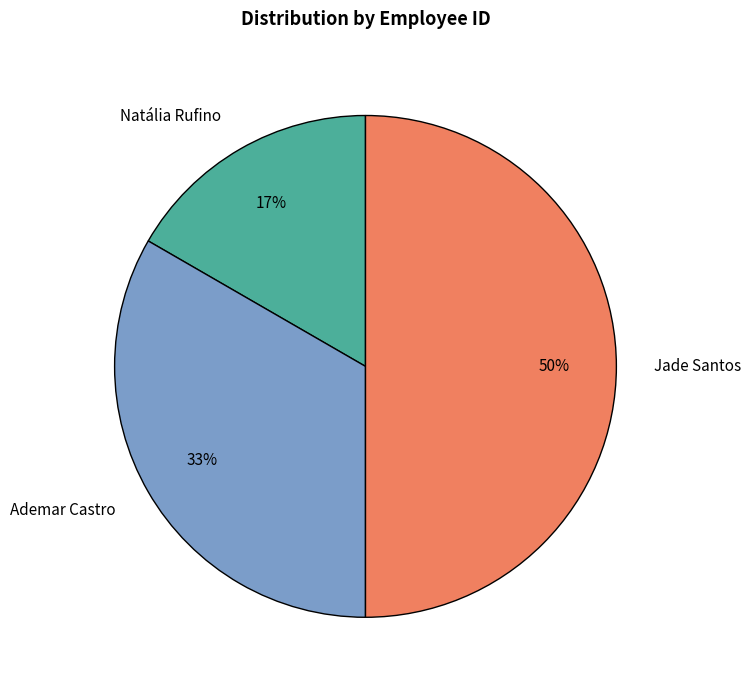

Is the sum of Jade Santos and Ademar Castro greater than half?

Yes